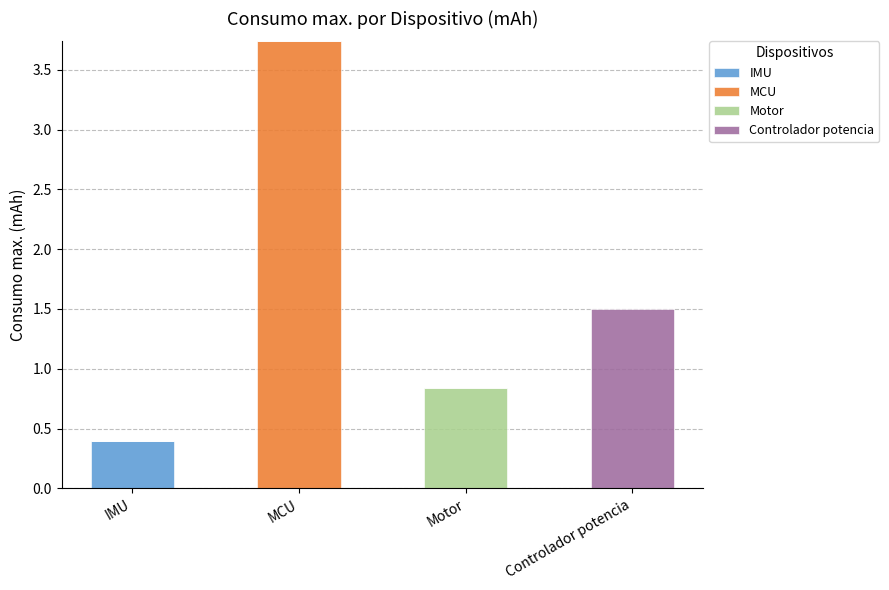

Reading right to left, transcribe the values for IMU.

Controlador potencia=0.0	Motor=0.0	MCU=0.0	IMU=0.4